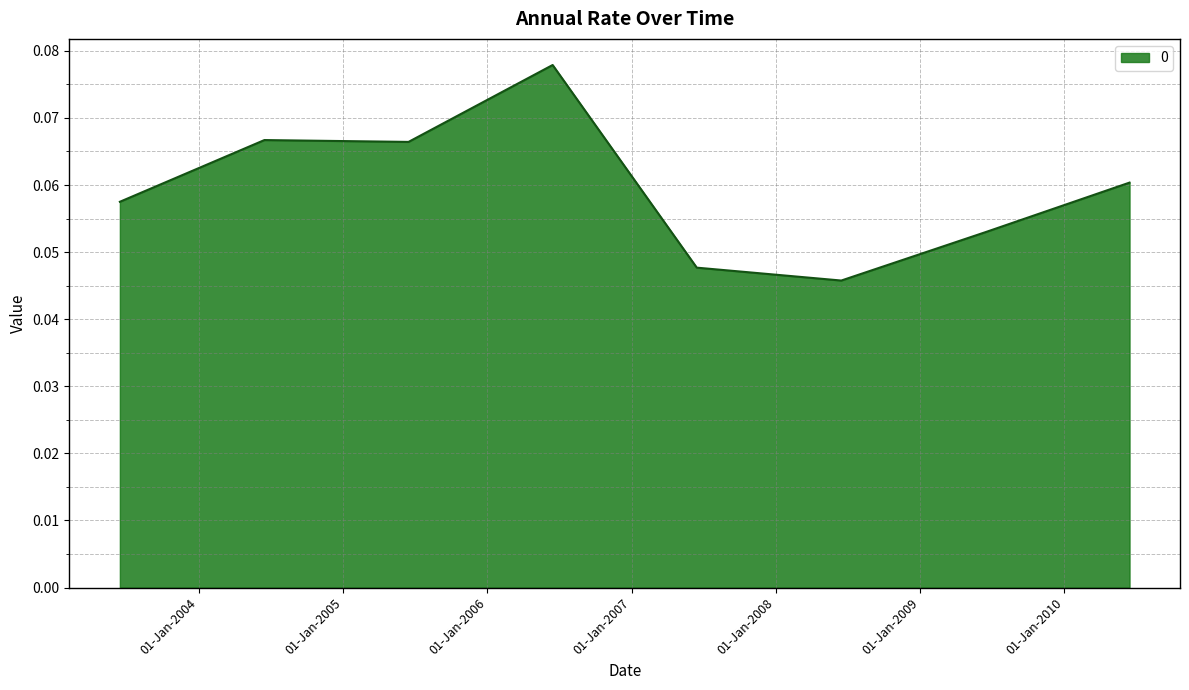

True or false: the data has more than 0 interior local peaks.

True